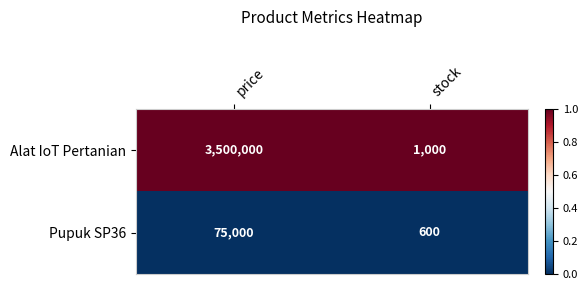

Count the number of categories in the chart.

2